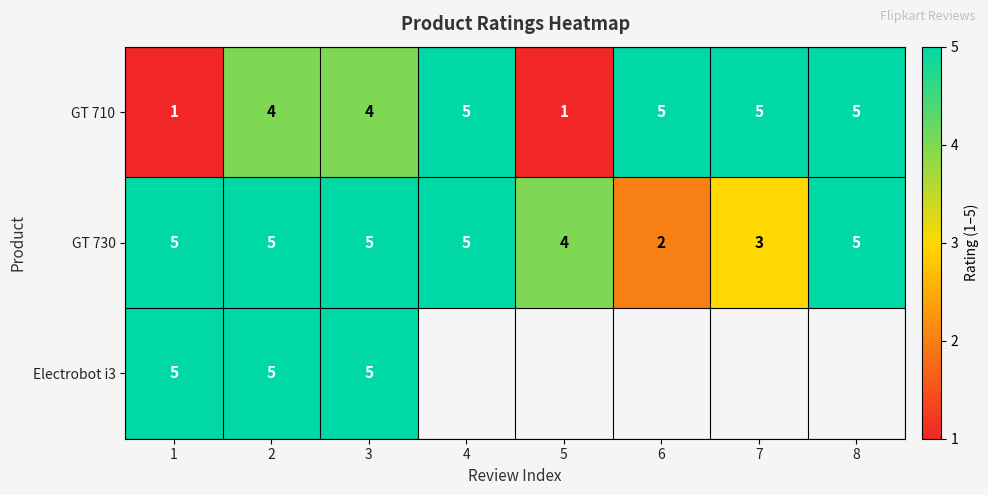

Which category has the lowest value in the GT 730 series?

6